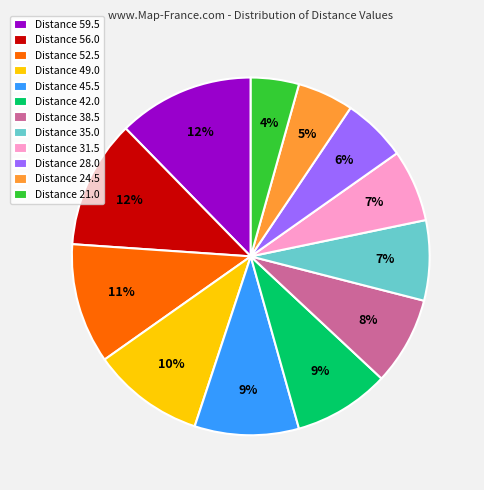

Is there any slice that represents more than half of the pie?

No